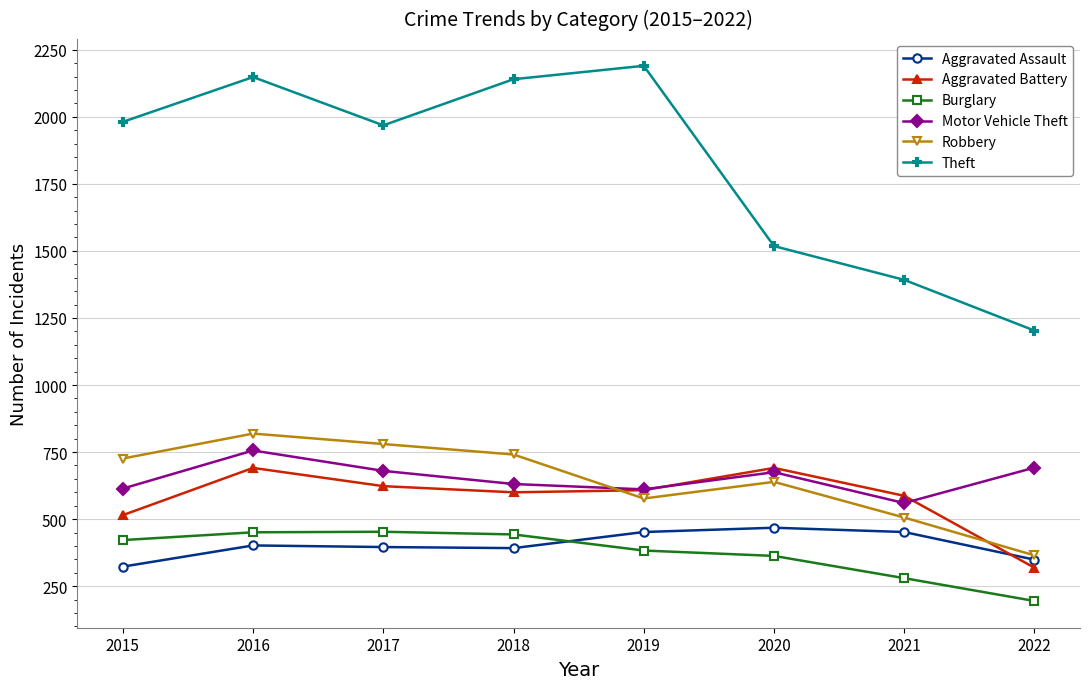

At which category does Theft reach its first local valley?

2017